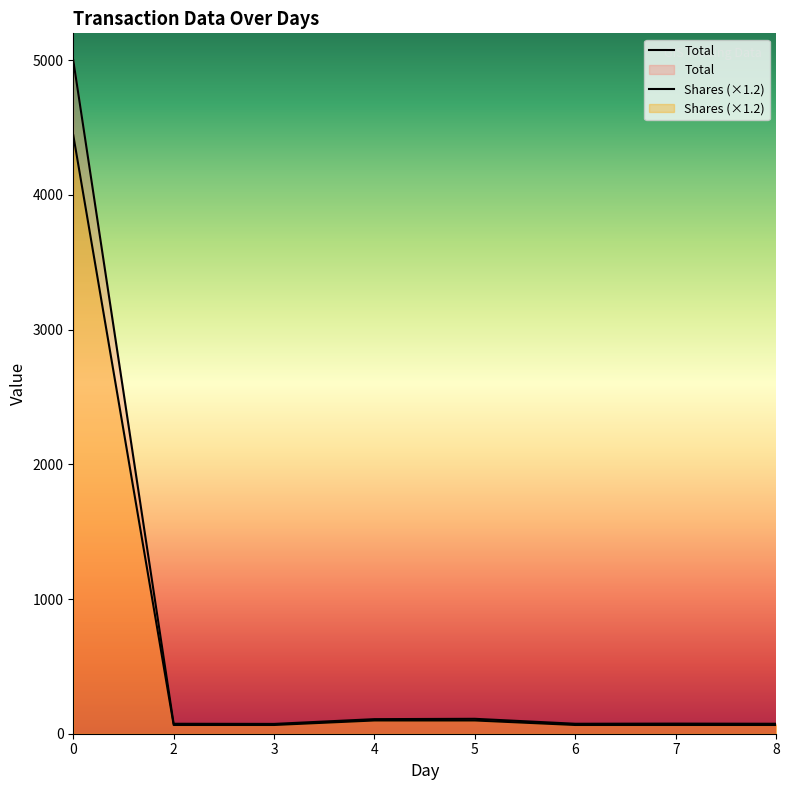

Reading right to left, list all the values displayed in this chart.

Total: 8=74.0	7=75.1	6=74.0	5=110.7	4=108.2	3=72.9	2=74.0	0=4999.1
Shares: 8=64.8	7=64.8	6=64.8	5=98.4	4=98.4	3=64.8	2=64.8	0=4443.6